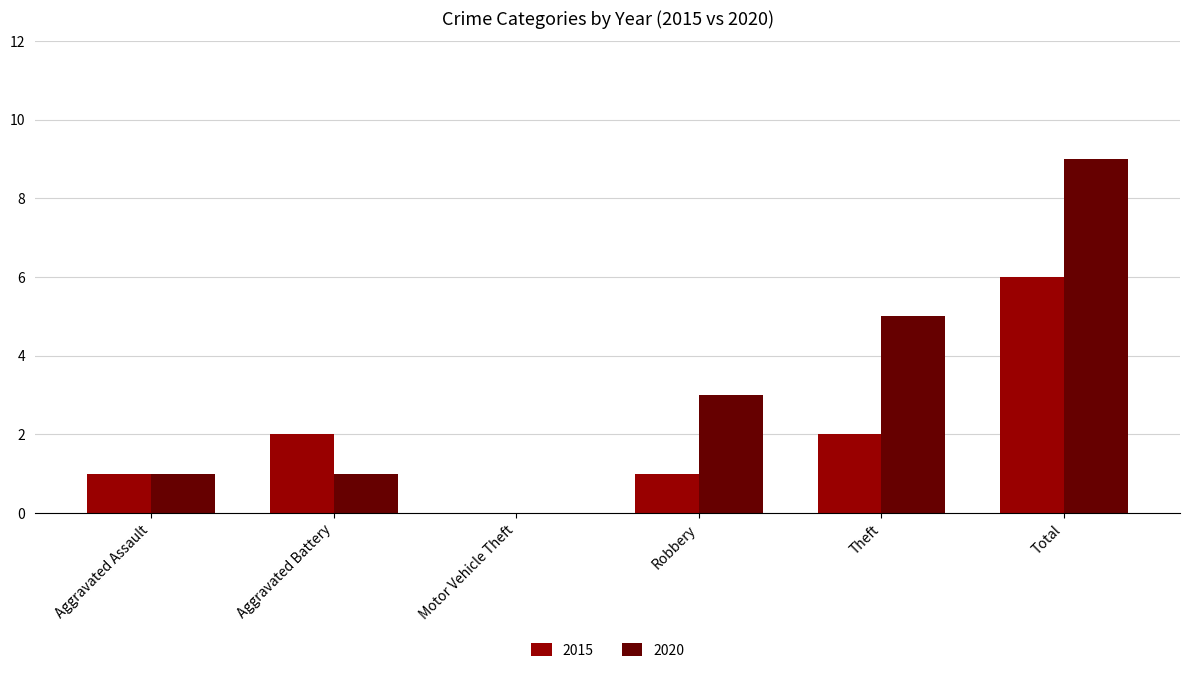

Which series has the largest total across all categories?

2020